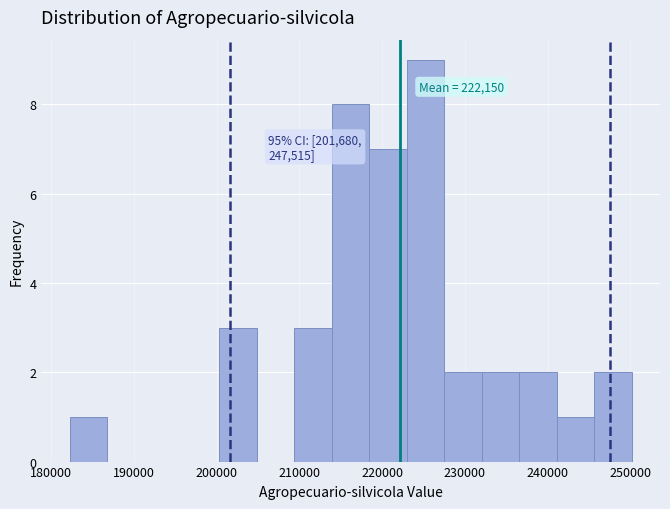

Which range on the x-axis has the tallest bar?

223000 to 228000